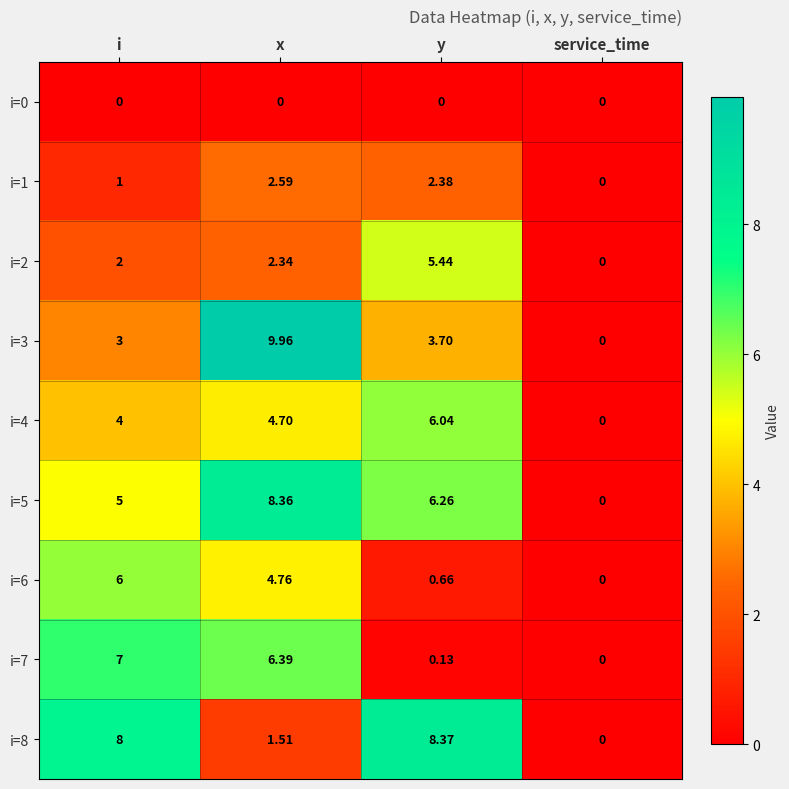

At which label does i=6 first exceed 4?

i